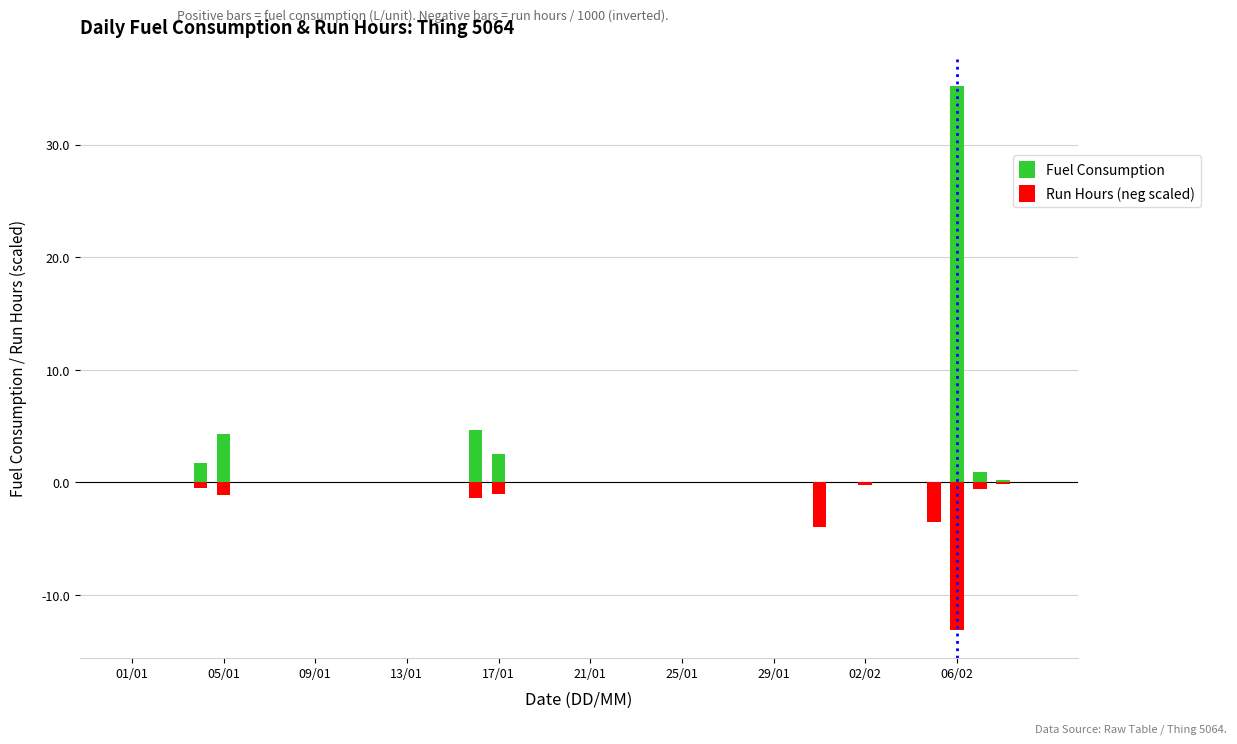

Rank the series by their maximum value, from lowest to highest.

Run Hours (neg scaled), Fuel Consumption